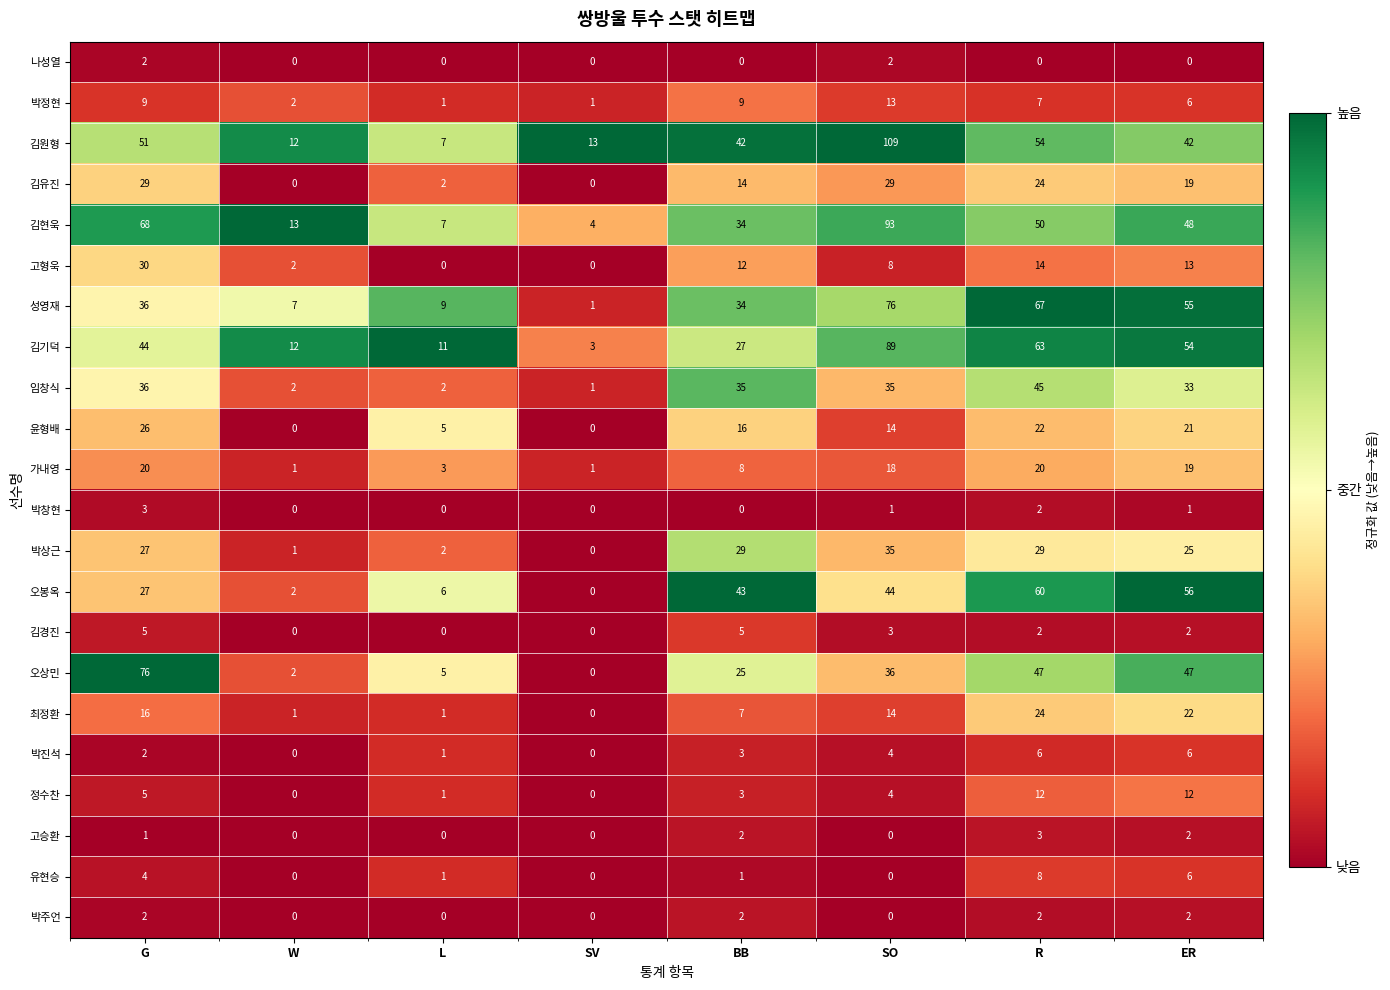

What is the total value across all series at SO?

627